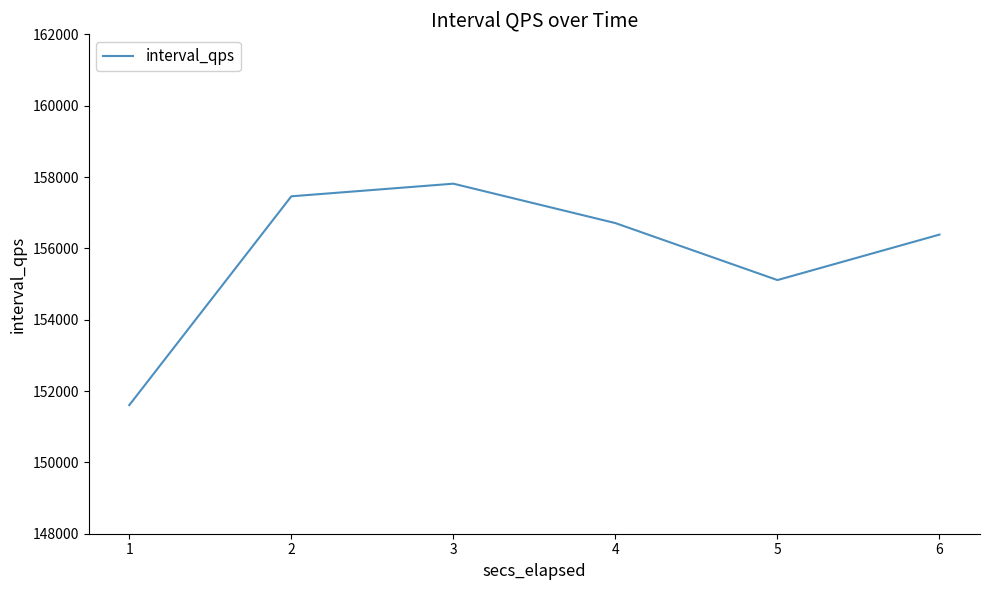

At which category does the data reach its first local valley?

5